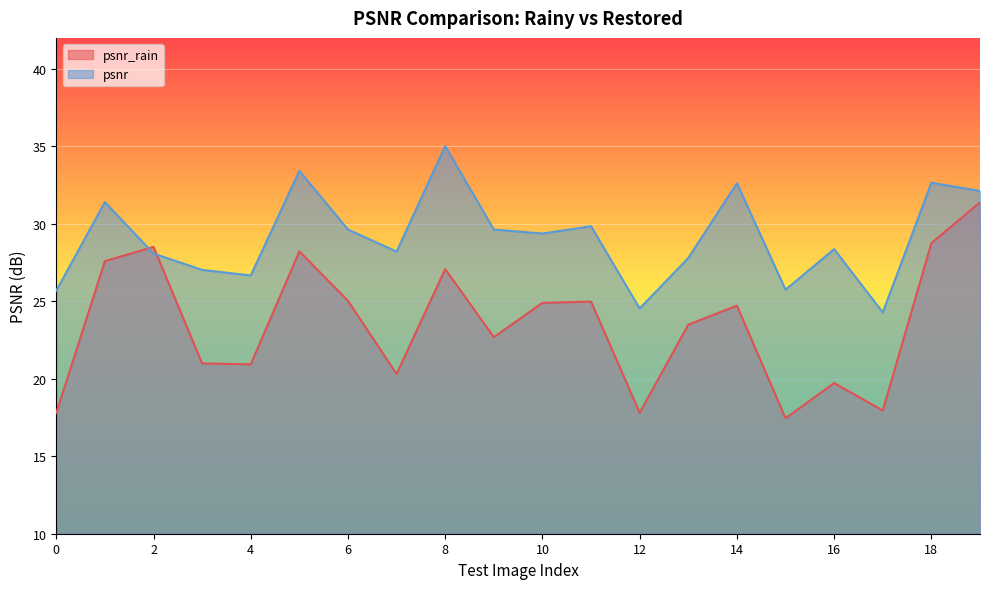

Where is the first local maximum for psnr?

1